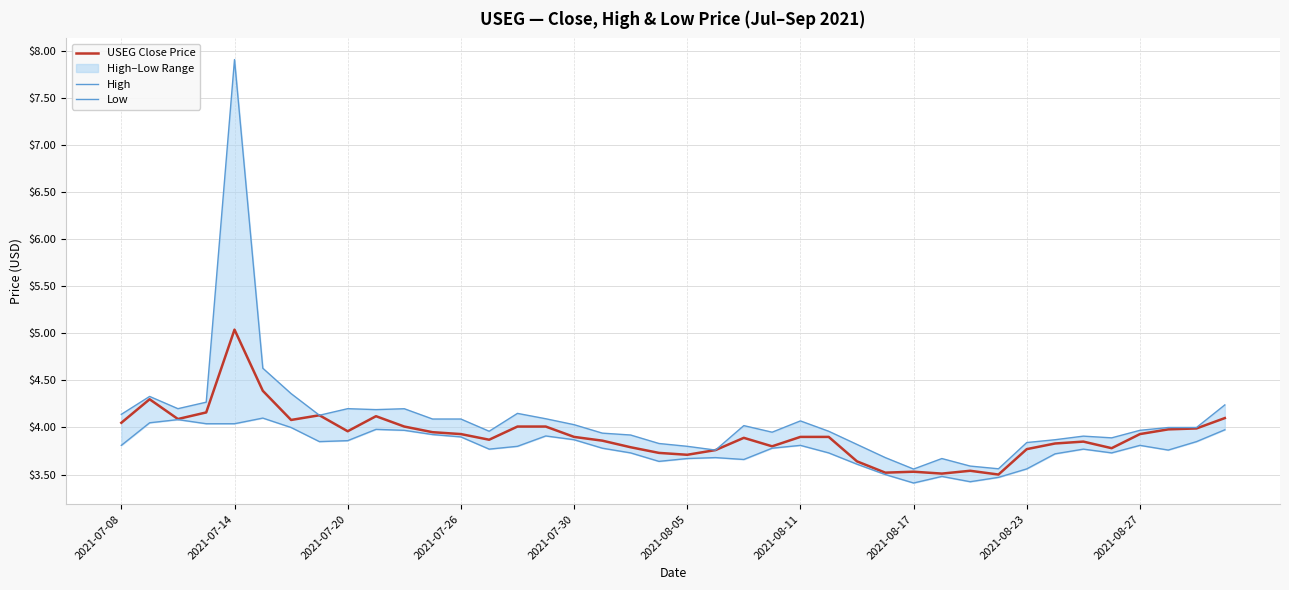

List the series in order of their peak value, highest first.

High, USEG Close Price, Low